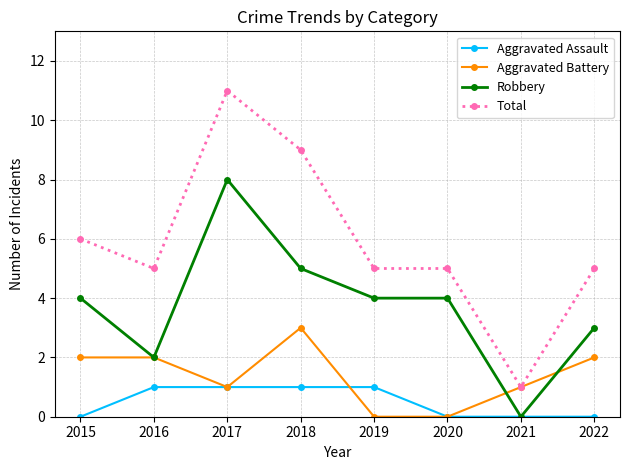

Which series changed the most between 2015 and 2018?

Total